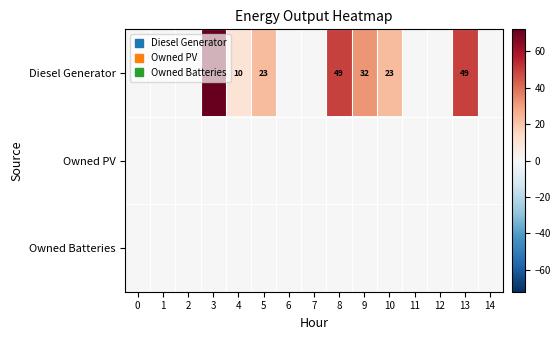

At 3, list the series in order from largest to smallest.

Diesel Generator, Owned PV, Owned Batteries